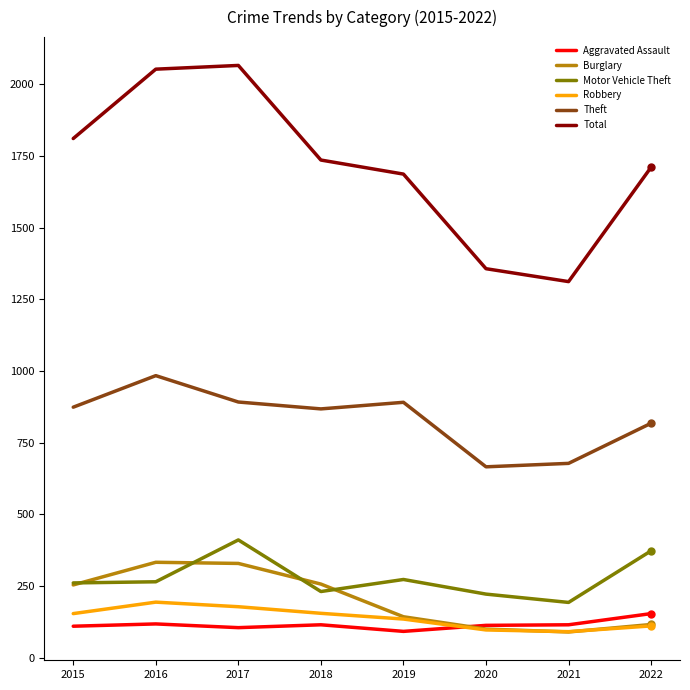

True or false: Motor Vehicle Theft and Robbery cross at least once.

False